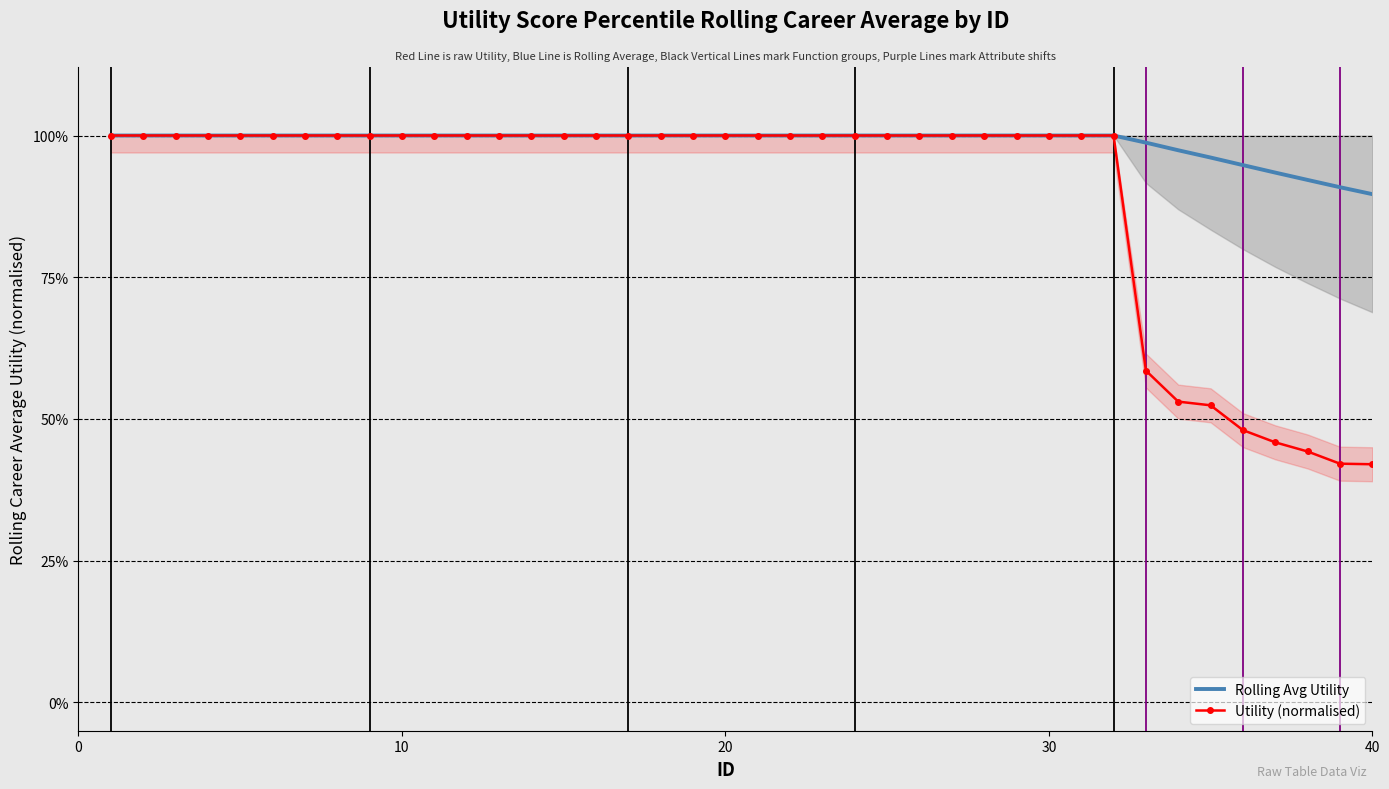

What is the difference between the maximum and minimum values in the Rolling Avg Utility series?

0.1